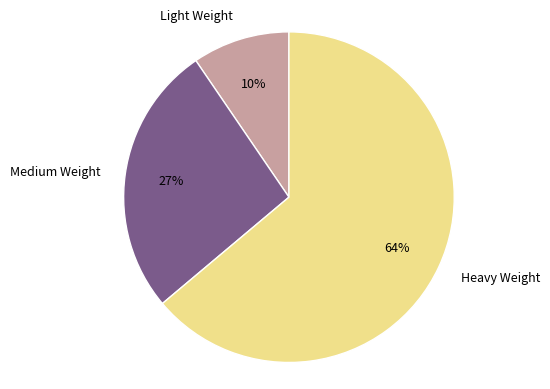

Between Medium Weight and Light Weight, which is larger?

Medium Weight